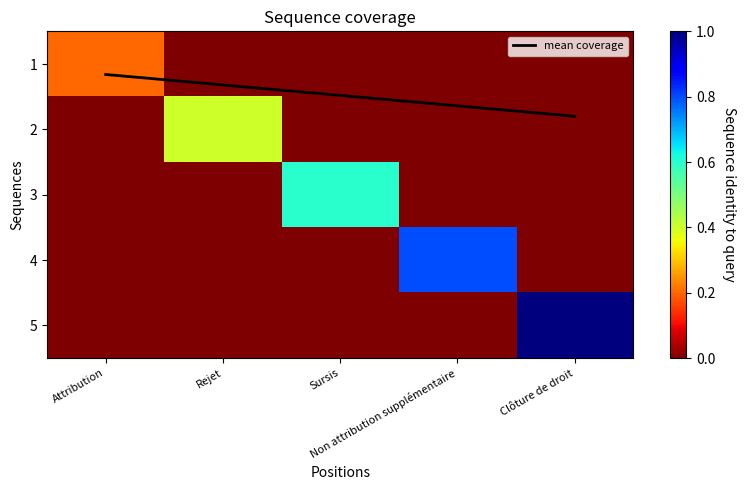

Which category has the lowest value in the 3 series?

Attribution